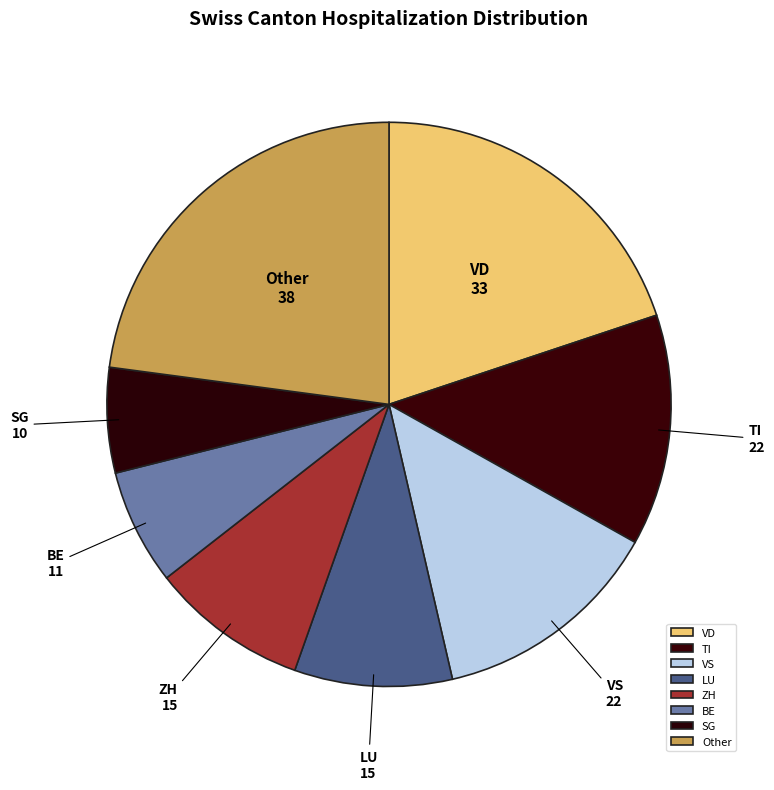

Which slice is the largest?

Other